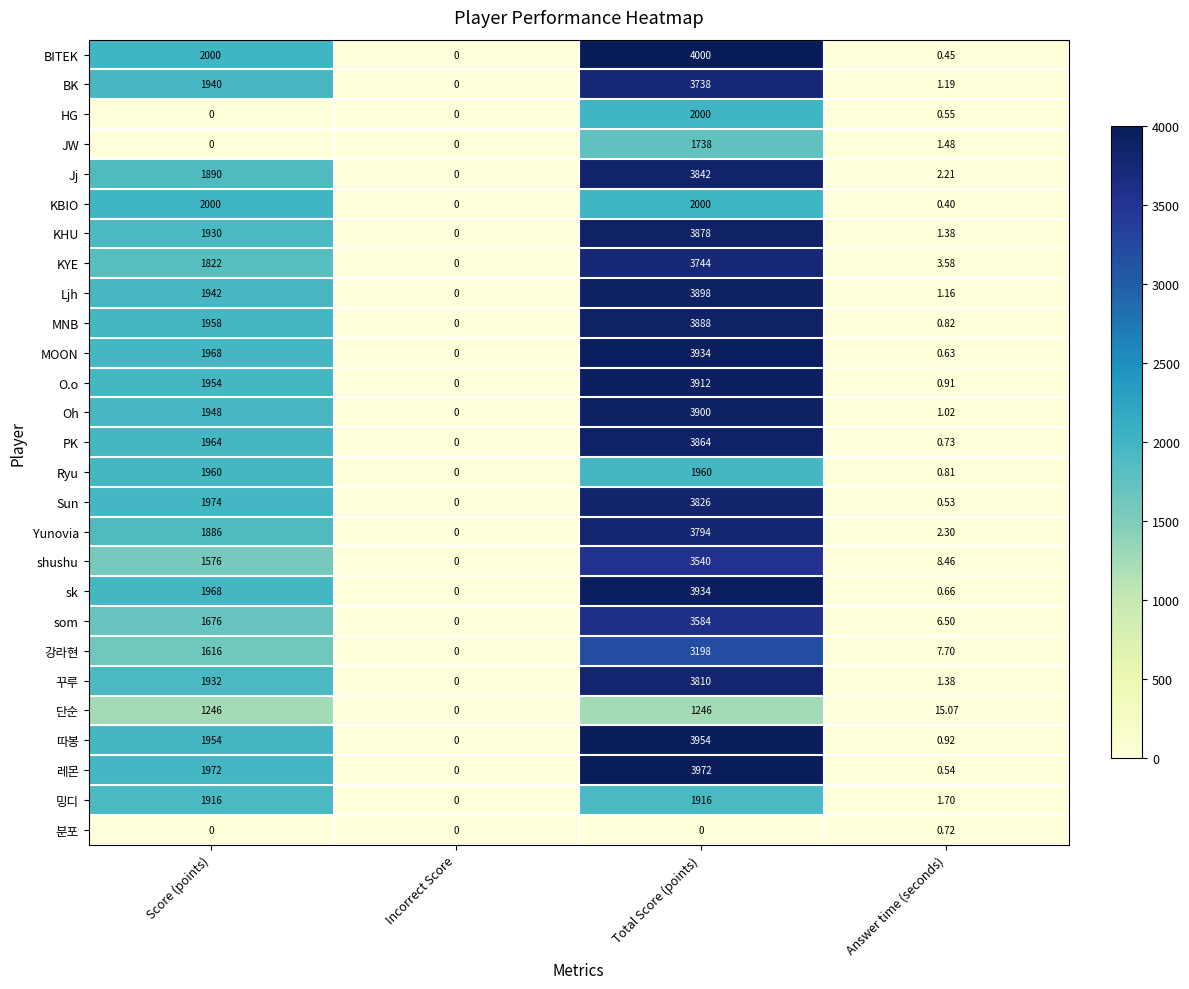

Which series has the largest total across all categories?

BITEK